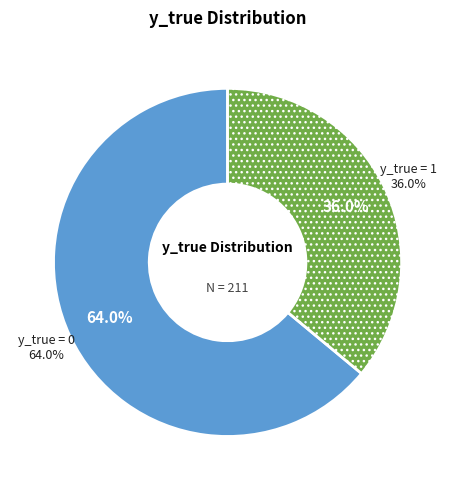

What percentage is the y_true = 1 slice, to the nearest percent?

36%